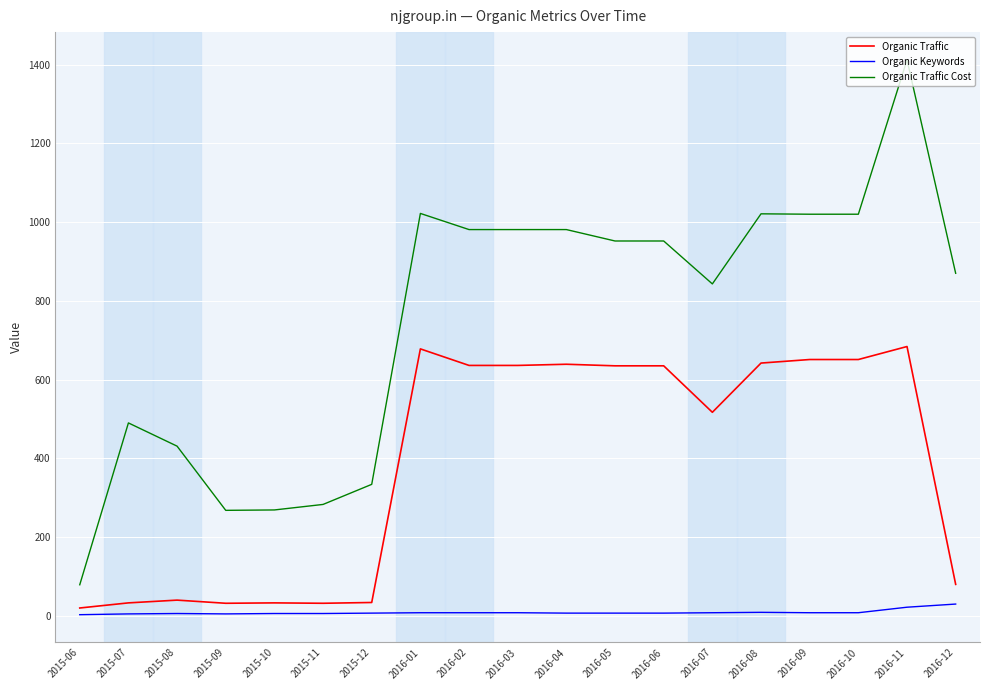

Which series has the largest total across all categories?

Organic Traffic Cost